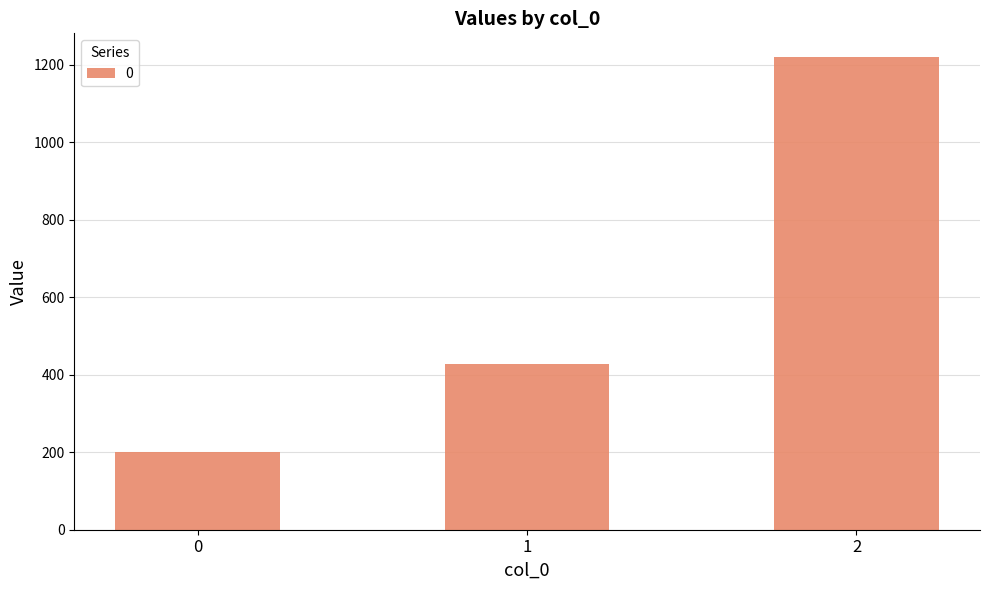

How many values are below 428?

1